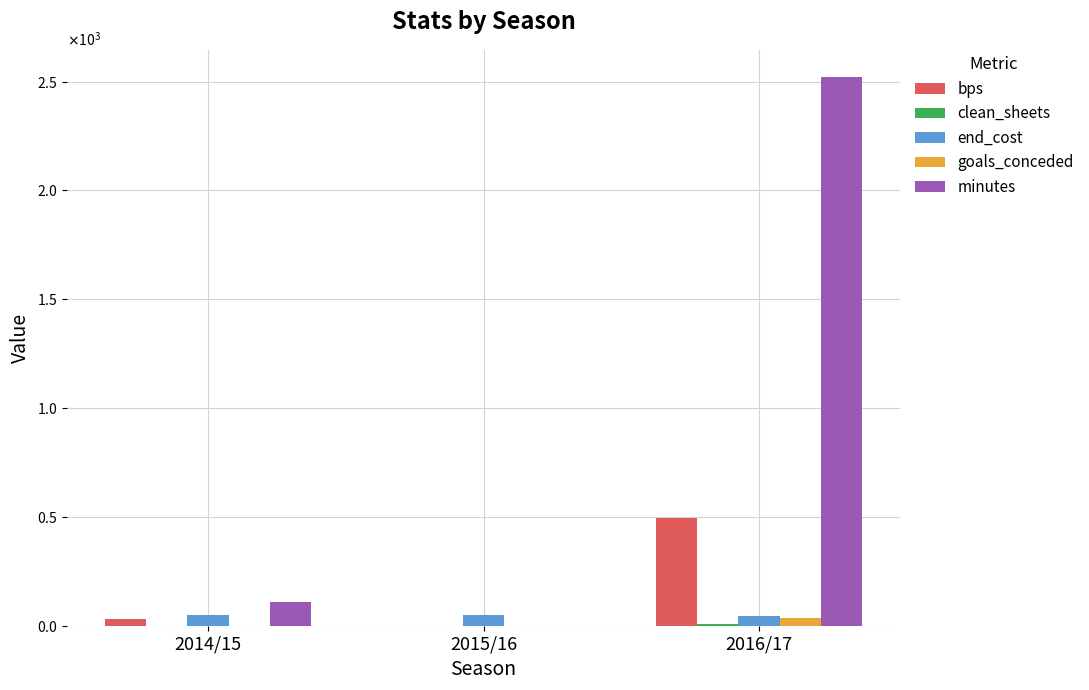

What is the approximate value of end_cost at 2016/17?

45